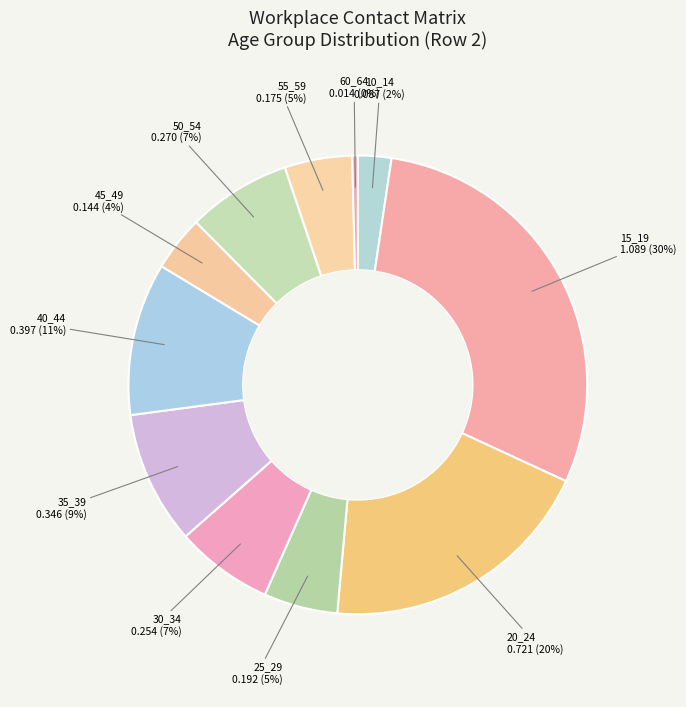

How many segments does this pie chart have?

11